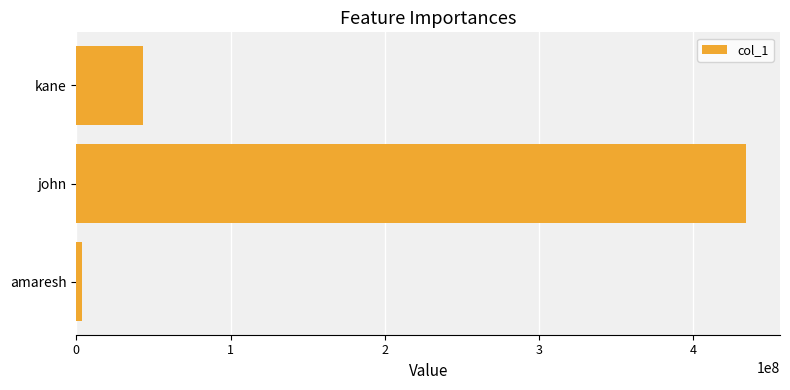

List the labels in order of value, largest first.

john, kane, amaresh